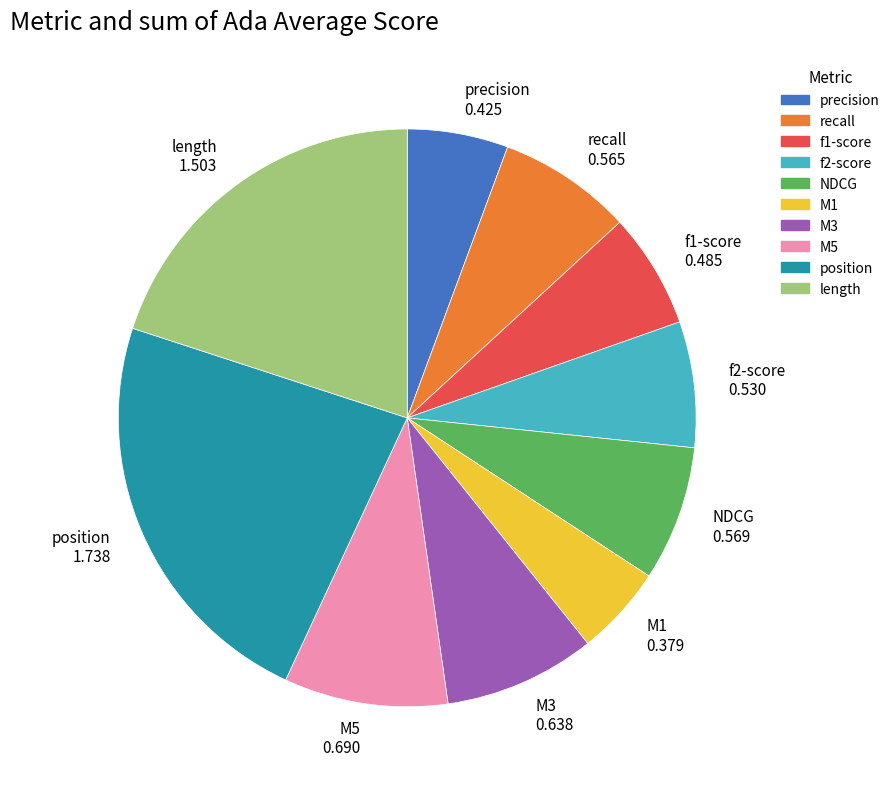

What is the smallest slice in the pie chart?

M1 0.379